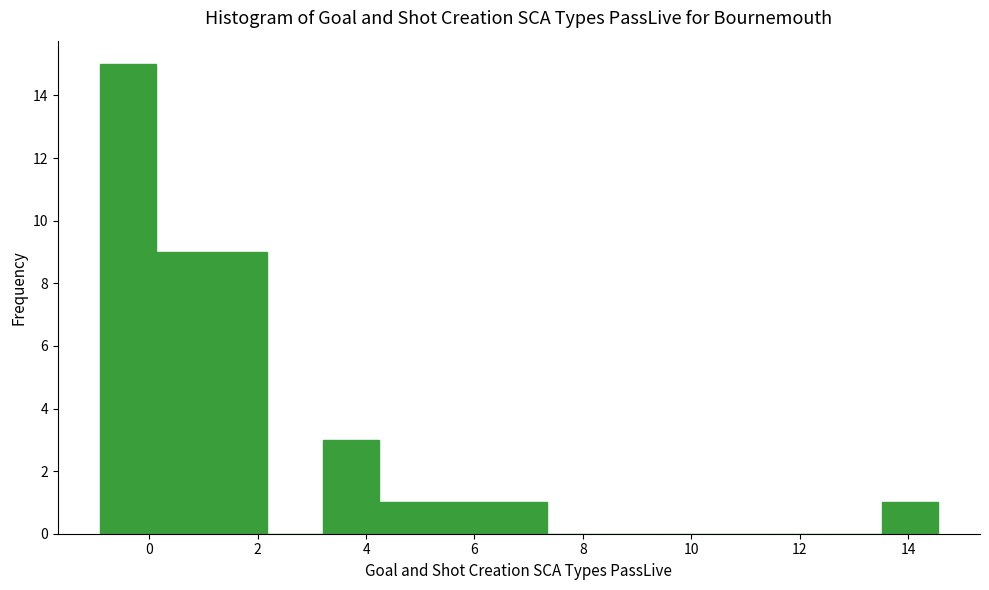

Reading left to right, list every bar in this chart as the range it spans on the x-axis followed by its height. Neither the bar edges nor the heights are printed on the chart, so give them approximately, as read against the axes.

-1.0 to 0.2: 15
0.2 to 1.2: 9
1.2 to 2.2: 9
2.2 to 3.2: 0
3.2 to 4.2: 3
4.2 to 5.2: 1
5.2 to 6.4: 1
6.4 to 7.4: 1
7.4 to 8.4: 0
8.4 to 9.4: 0
9.4 to 10.4: 0
10.4 to 11.4: 0
11.4 to 12.4: 0
12.4 to 13.6: 0
13.6 to 14.6: 1